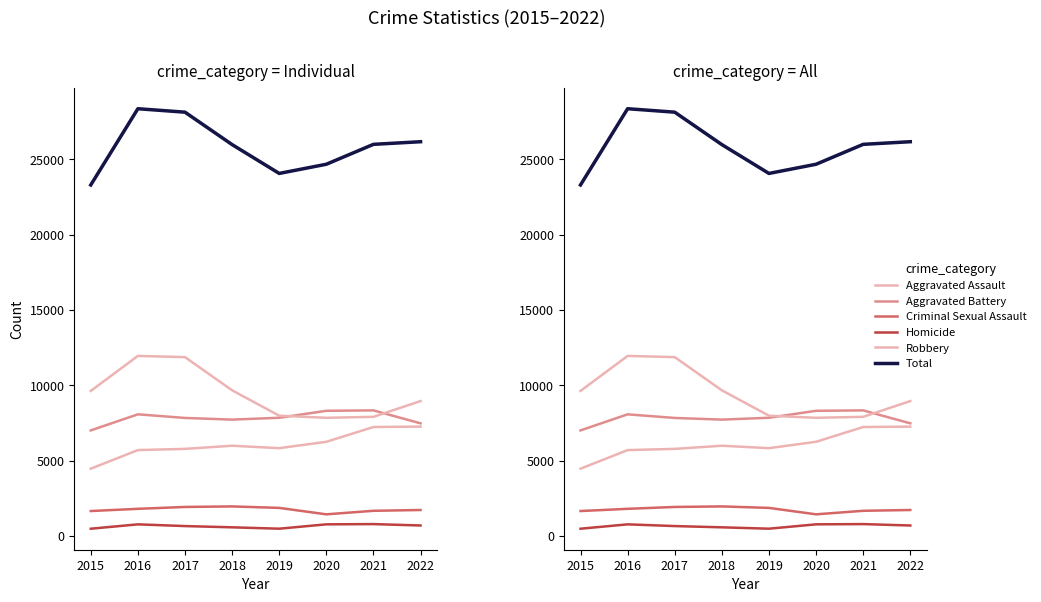

What is the sum of all Aggravated Assault values?

48602